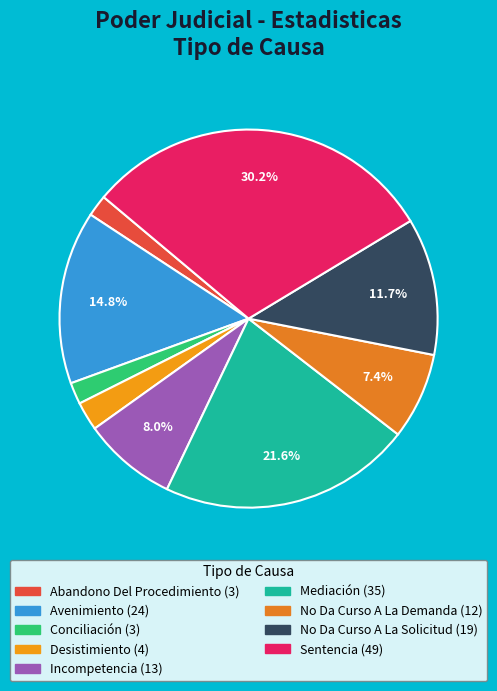

How many slices are in this pie chart?

9